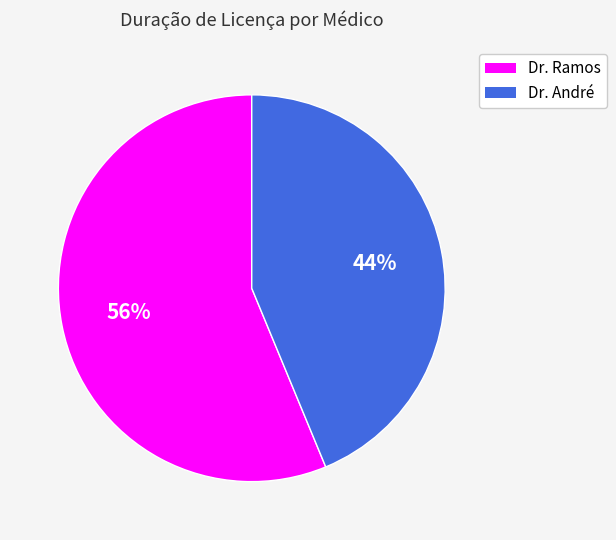

Is there a majority slice in this chart?

Yes